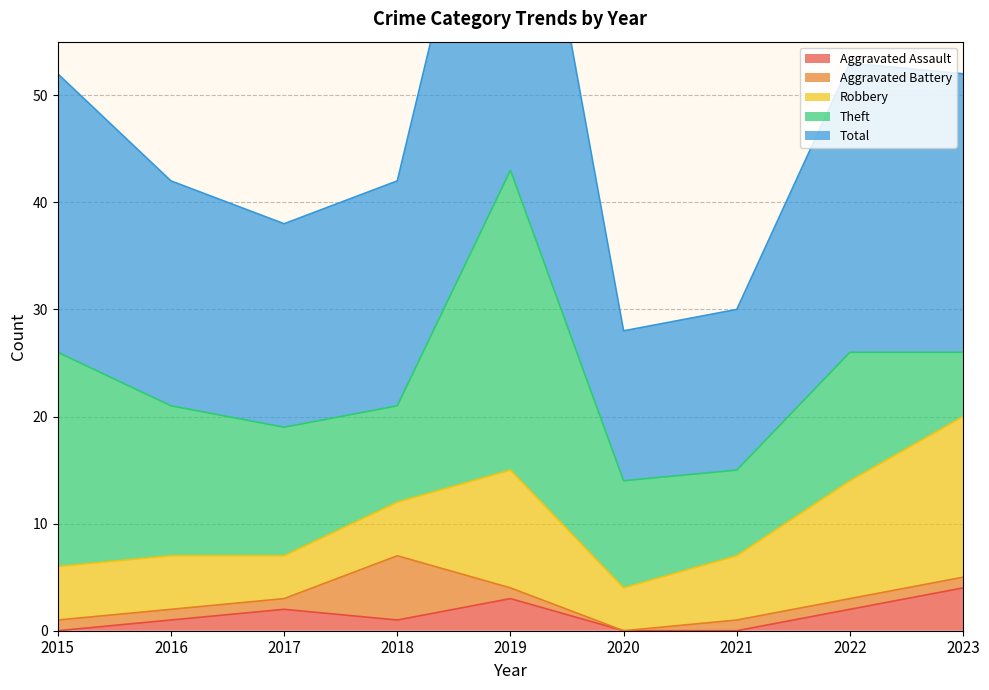

At which label does Total reach its minimum?

2020